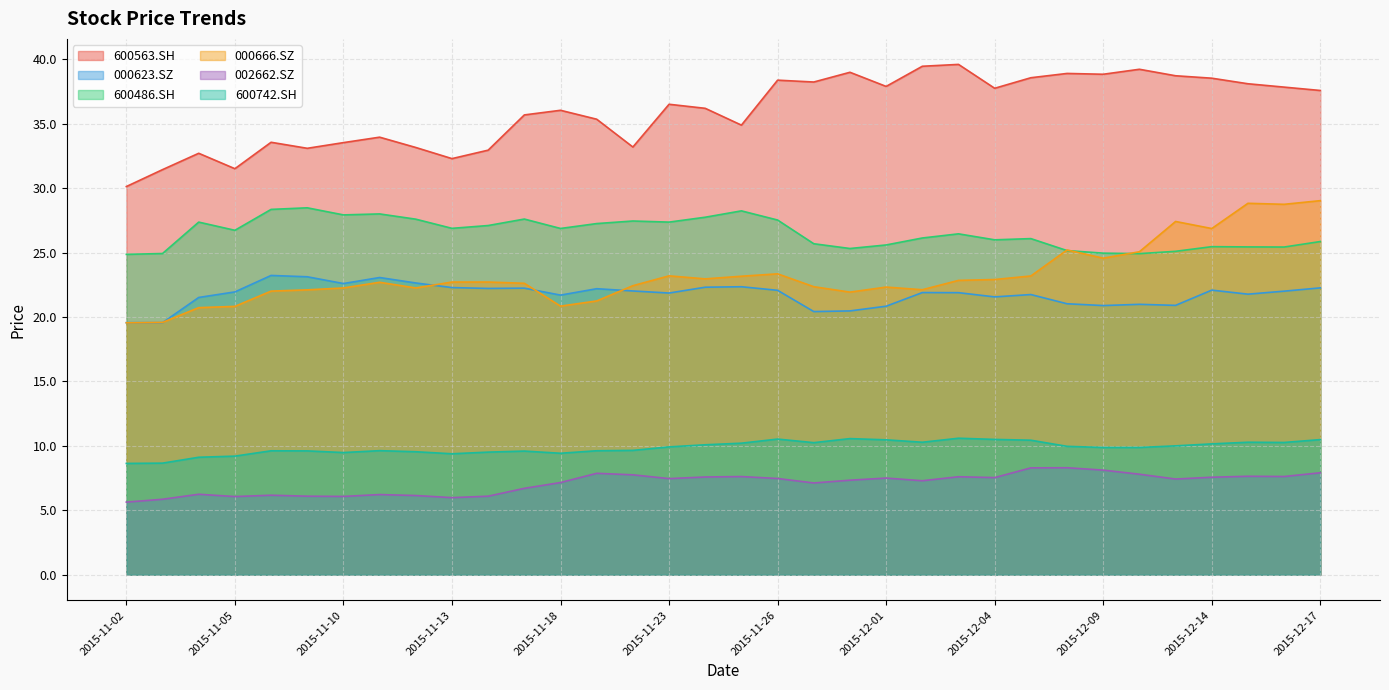

Reading left to right, extract all data points from this chart.

600563.SH: 30.1	31.4	32.7	31.5	33.6	33.1	33.5	34.0	33.2	32.3	33.0	35.7	36.1	35.4	33.2	36.5	36.2	34.9	38.4	38.2	39.0	37.9	39.5	39.6	37.8	38.6	38.9	38.8	39.2	38.7	38.5	38.1	37.8	37.6
000623.SZ: 19.6	19.6	21.5	22.0	23.2	23.1	22.6	23.1	22.6	22.3	22.2	22.2	21.7	22.2	22.0	21.9	22.3	22.4	22.1	20.4	20.5	20.8	21.9	21.9	21.6	21.7	21.0	20.9	21.0	20.9	22.1	21.8	22.0	22.3
600486.SH: 24.9	24.9	27.4	26.7	28.4	28.5	27.9	28.0	27.6	26.9	27.1	27.6	26.9	27.3	27.5	27.4	27.8	28.2	27.5	25.7	25.3	25.6	26.1	26.5	26.0	26.1	25.2	25.0	24.9	25.1	25.5	25.4	25.4	25.9
000666.SZ: 19.6	19.6	20.7	20.8	22.0	22.1	22.3	22.7	22.3	22.7	22.7	22.6	20.8	21.3	22.4	23.2	23.0	23.2	23.4	22.4	21.9	22.3	22.1	22.8	22.9	23.2	25.2	24.6	25.1	27.4	26.9	28.8	28.8	29.0
002662.SZ: 5.6	5.9	6.2	6.1	6.2	6.1	6.1	6.2	6.1	6.0	6.1	6.7	7.2	7.9	7.8	7.5	7.6	7.6	7.5	7.1	7.3	7.5	7.3	7.6	7.5	8.3	8.3	8.1	7.8	7.4	7.6	7.6	7.6	7.9
600742.SH: 8.6	8.7	9.1	9.2	9.6	9.6	9.5	9.6	9.5	9.4	9.5	9.6	9.4	9.6	9.7	9.9	10.1	10.2	10.5	10.3	10.6	10.5	10.3	10.6	10.5	10.4	10.0	9.9	9.9	10.0	10.2	10.3	10.3	10.5